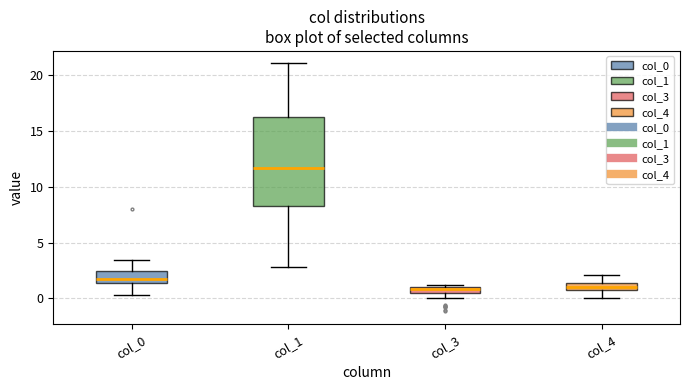

Where is the lower edge of the box for col_1 on the y-axis? The values are not printed on the chart, so give them approximately, as read against the axis.

8.0